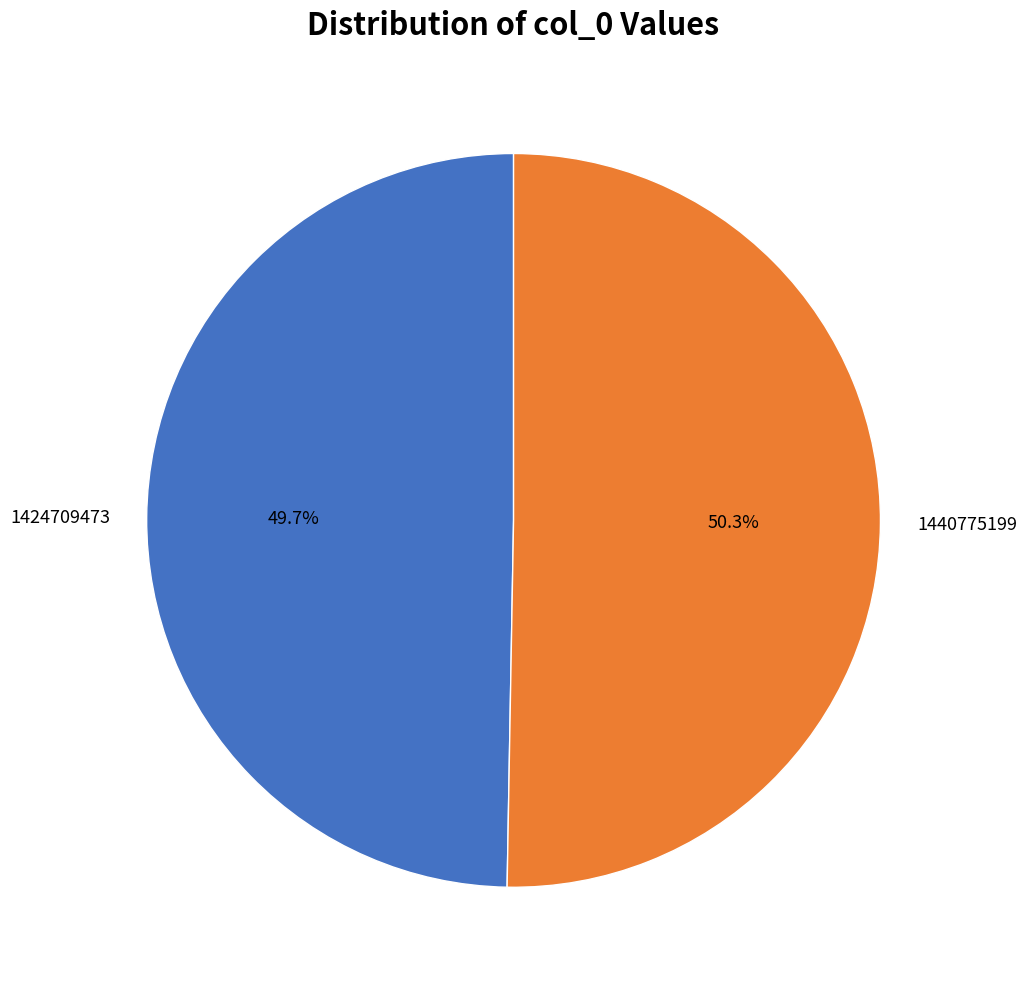

Which slice is the largest?

1440775199